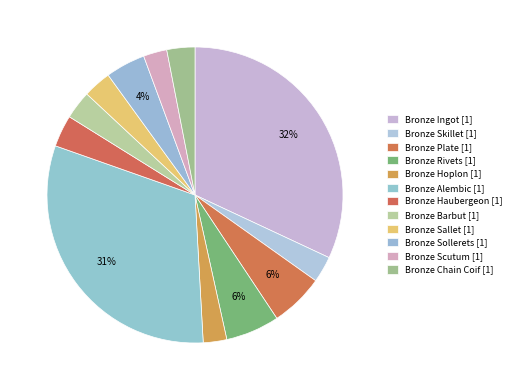

Between Bronze Sallet [1] and Bronze Hoplon [1], which is larger?

Bronze Sallet [1]